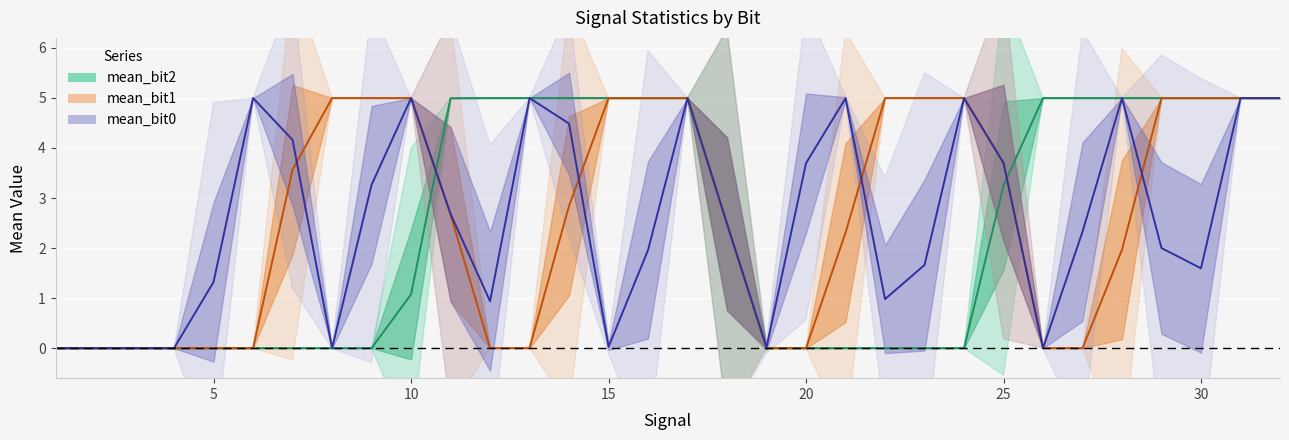

At how many categories does at least one series exceed 4?

23